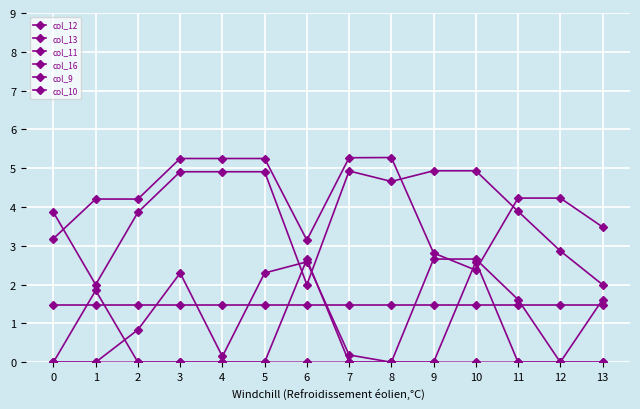

What is the average value of the col_12 series?

3.9